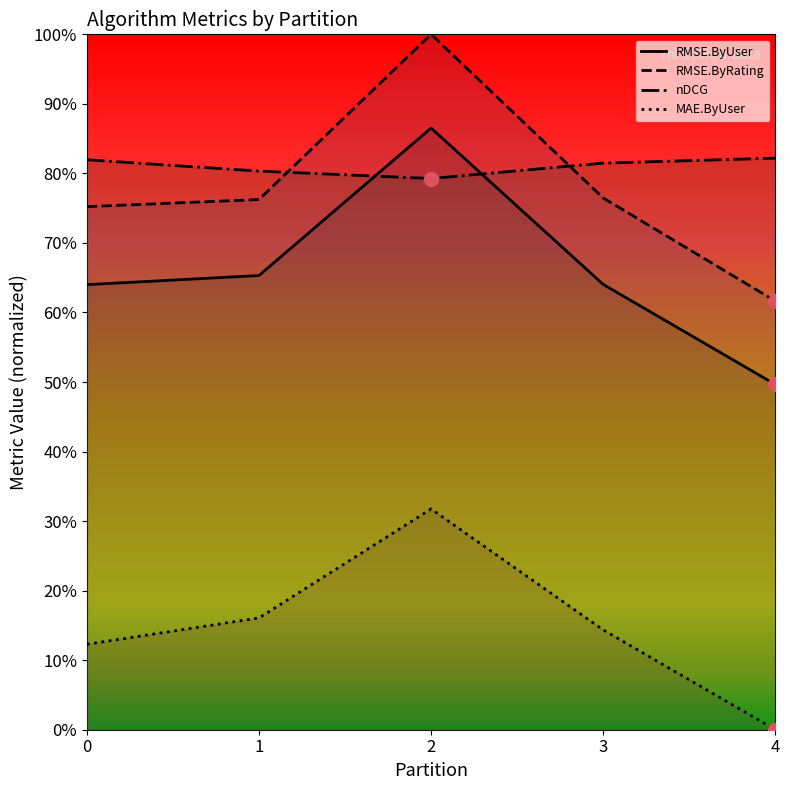

True or false: MAE.ByUser and RMSE.ByRating cross at least once.

False